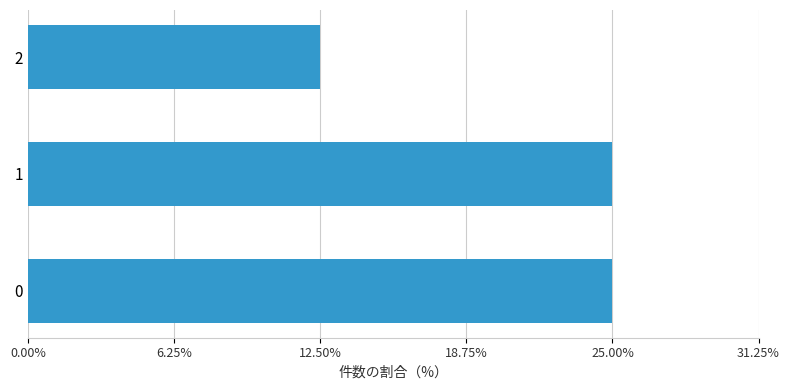

How many values are below 571?

1